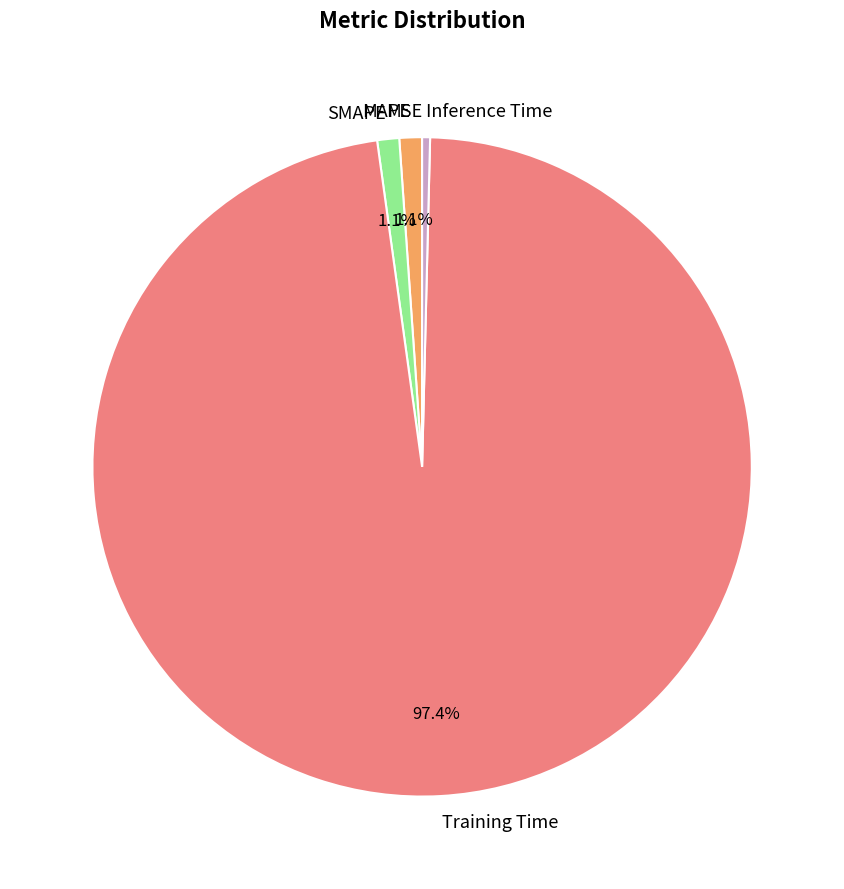

What percentage is the SMAPE slice, to the nearest percent?

1%